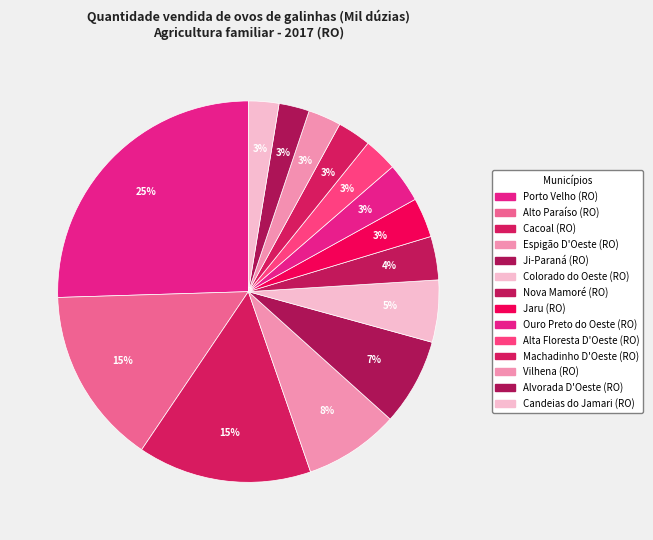

Approximately how many times larger is the value at Nova Mamoré (RO) compared to Colorado do Oeste (RO)?

0.7